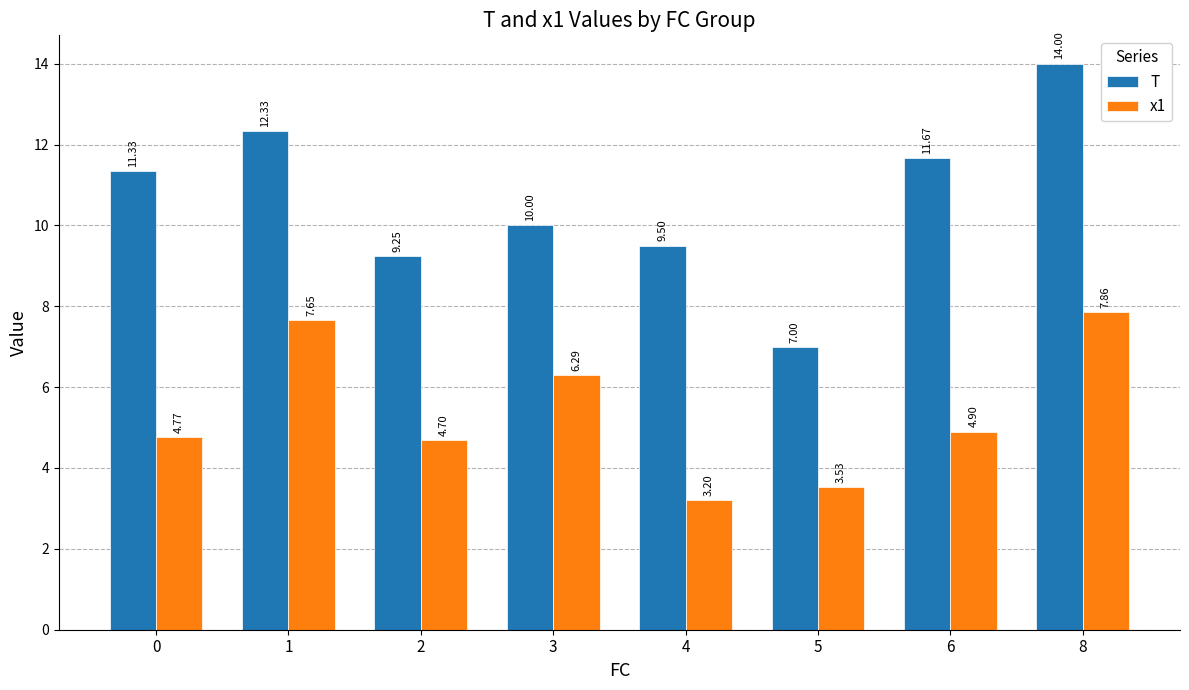

How many categories are shown in the chart?

8